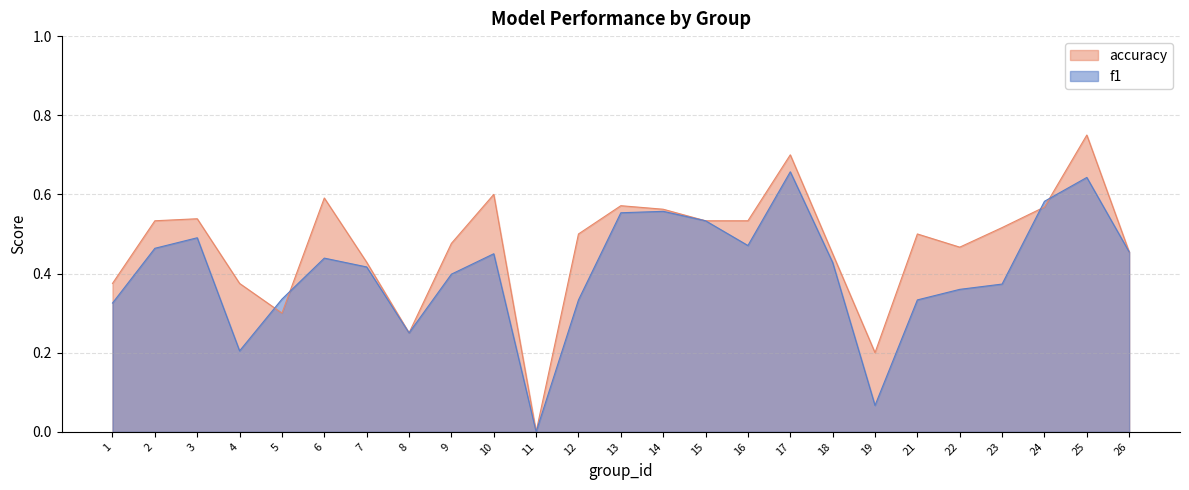

What is the approximate value of accuracy at 9?

0.5